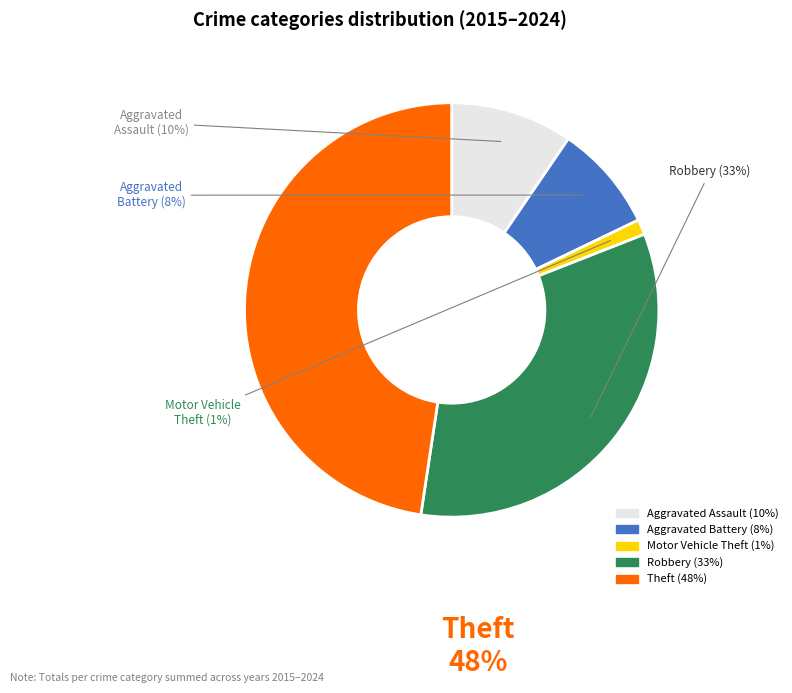

What is the smallest slice in the pie chart?

Motor Vehicle Theft